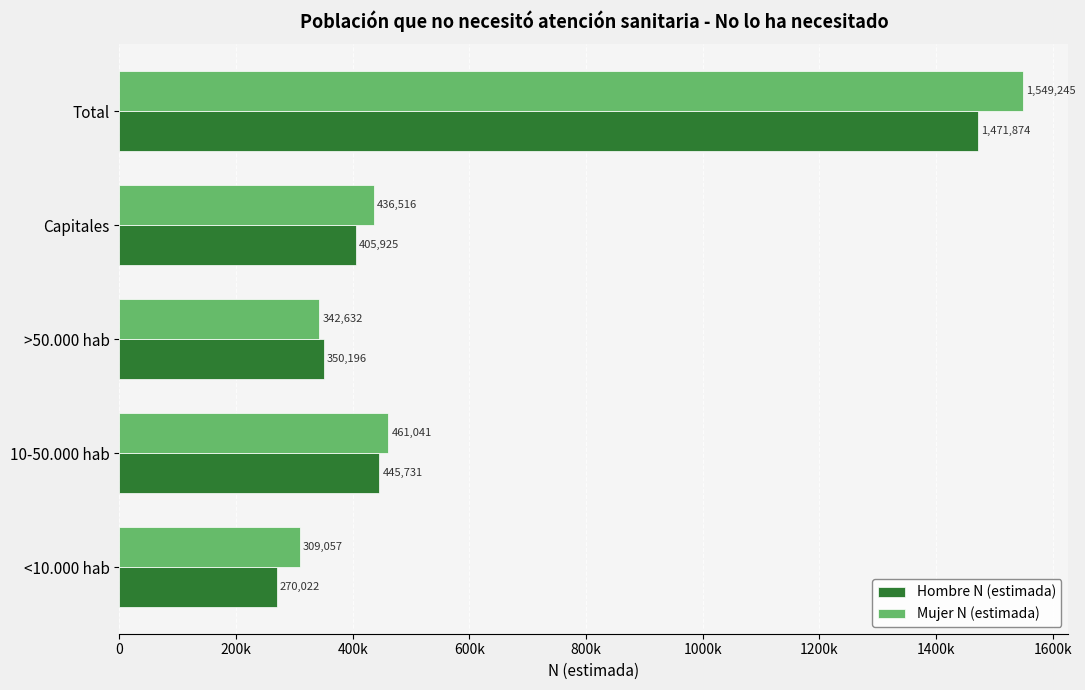

Which series has the widest spread of values?

Mujer N (estimada)